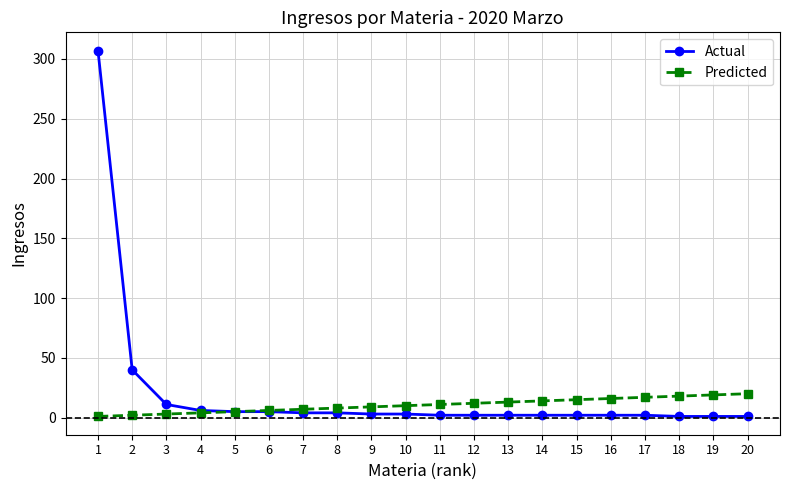

What value does the Predicted series have at 15, to the nearest 5?

15